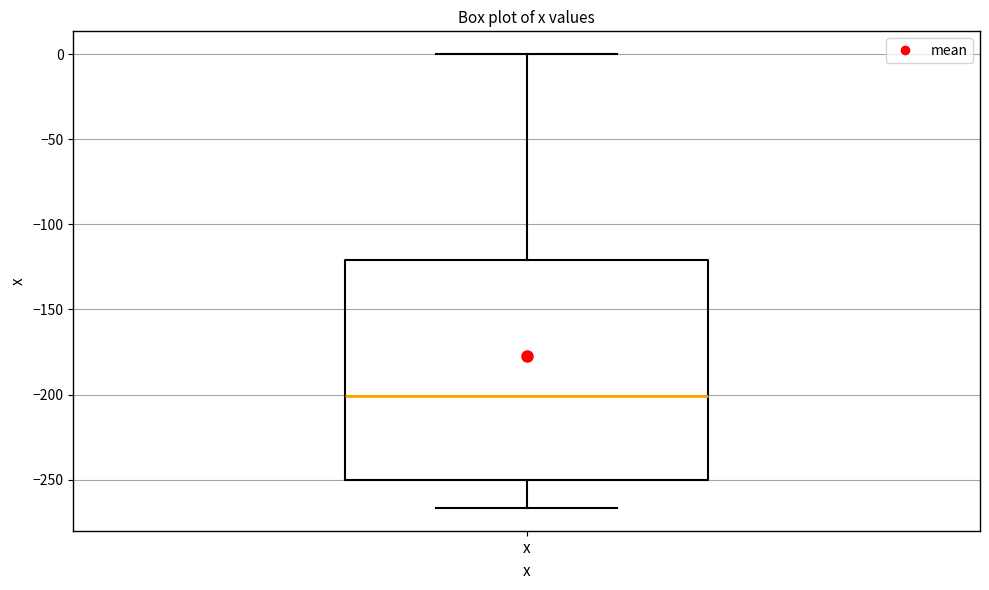

Transcribe this box plot: give where the median line is, the range the box spans, and where the two whiskers end, as read against the y-axis. The values are not printed on the chart, so give them approximately, as read against the axis.

median -200, box -250 to -120, whiskers -265 to 0